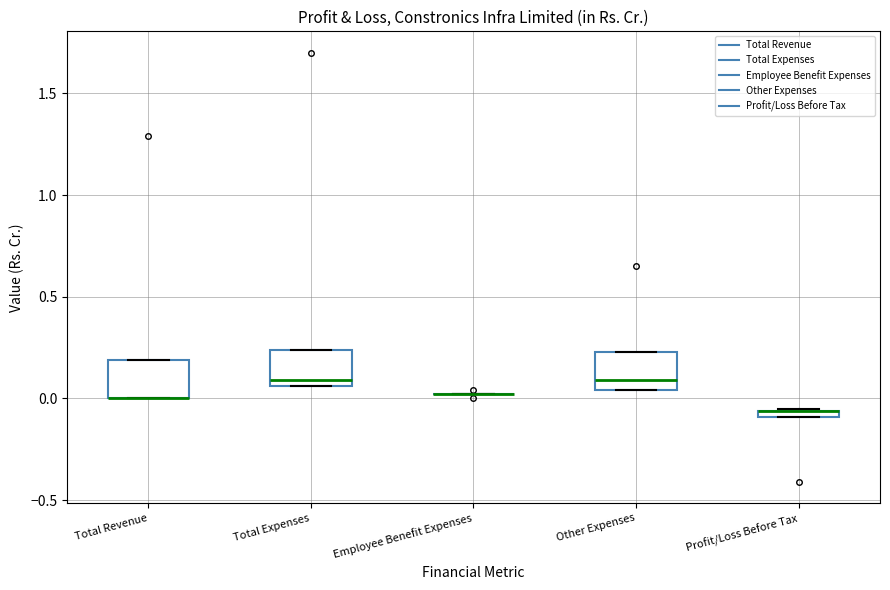

Where is the upper edge of the box for Total Revenue on the y-axis? The values are not printed on the chart, so give them approximately, as read against the axis.

0.20